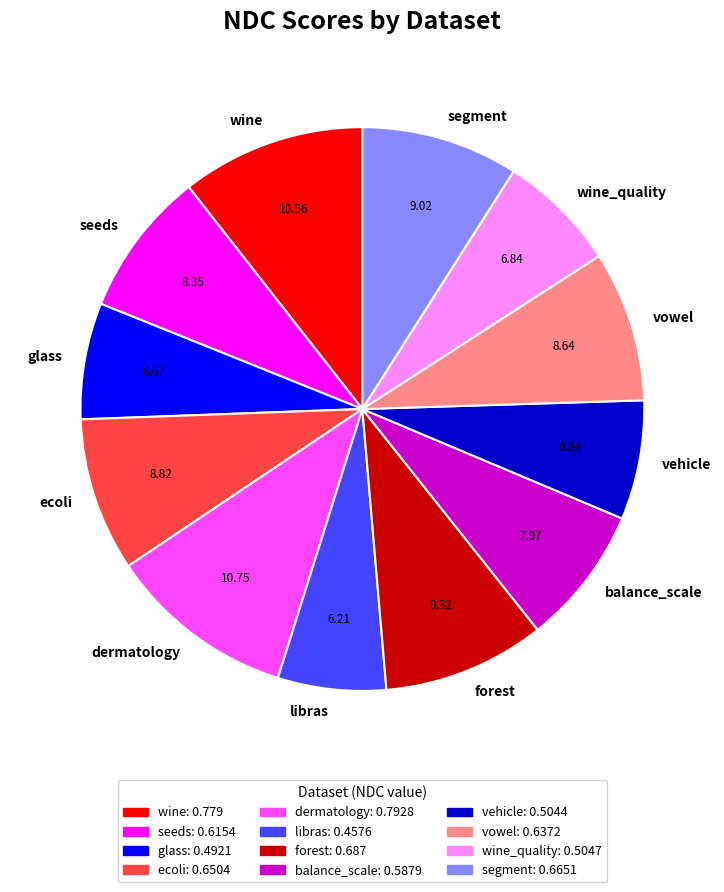

Count the number of slices in the pie.

12